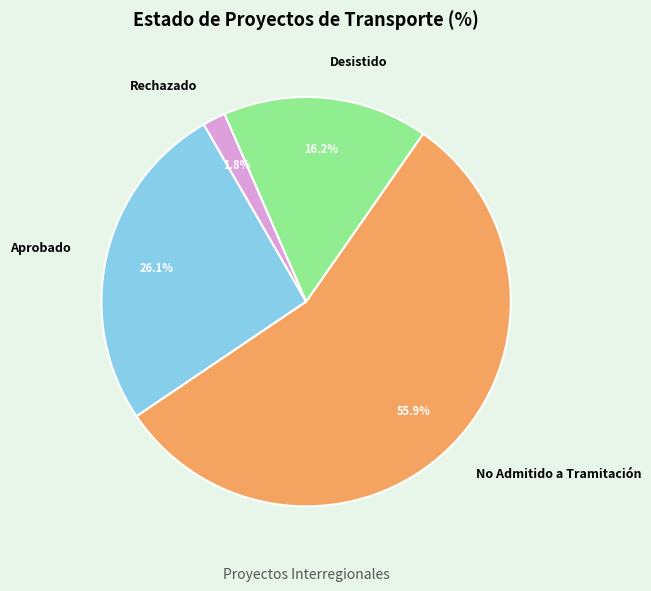

What is the smallest slice in the pie chart?

Rechazado